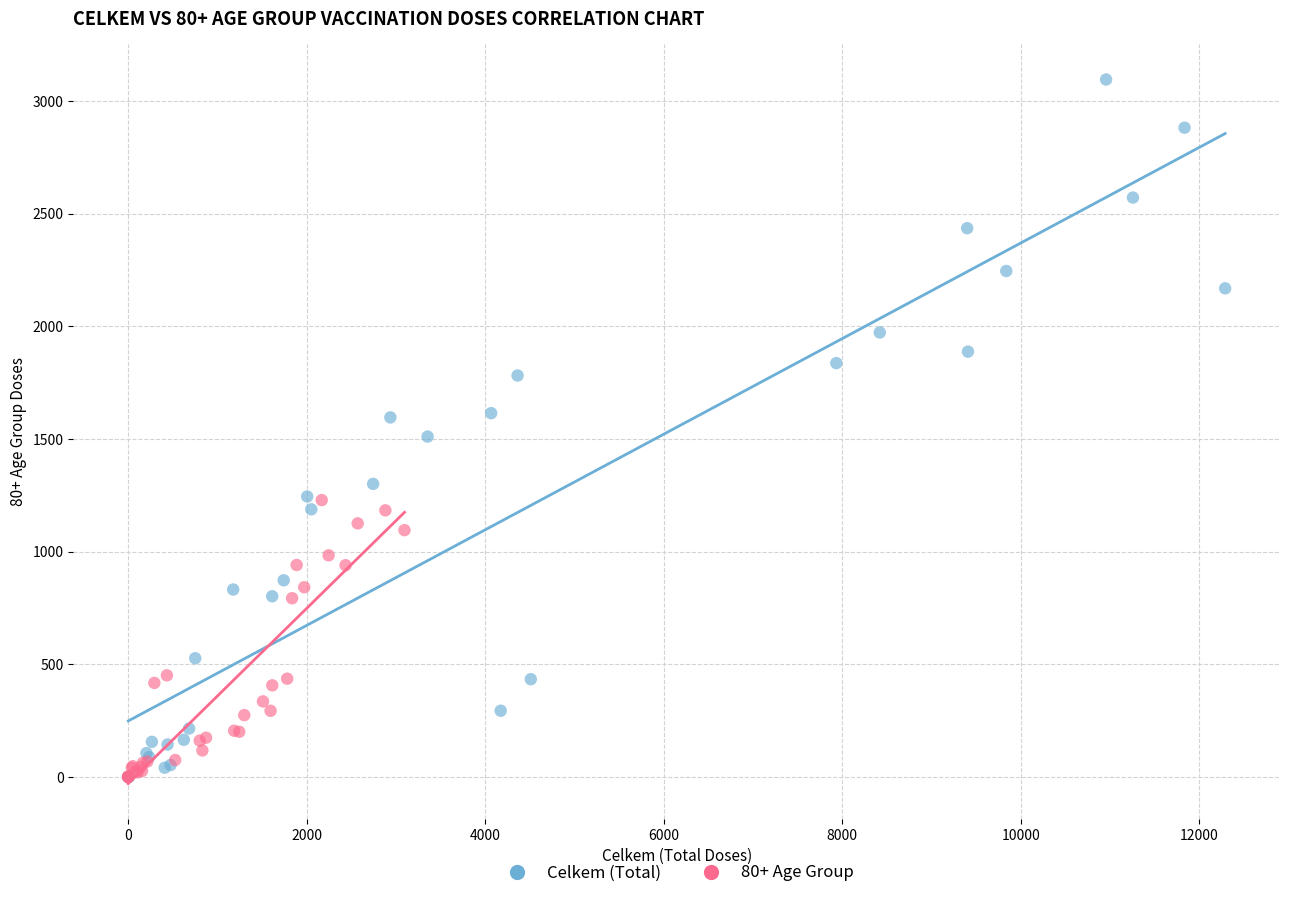

Which series has the widest spread of Y values?

Celkem (Total)